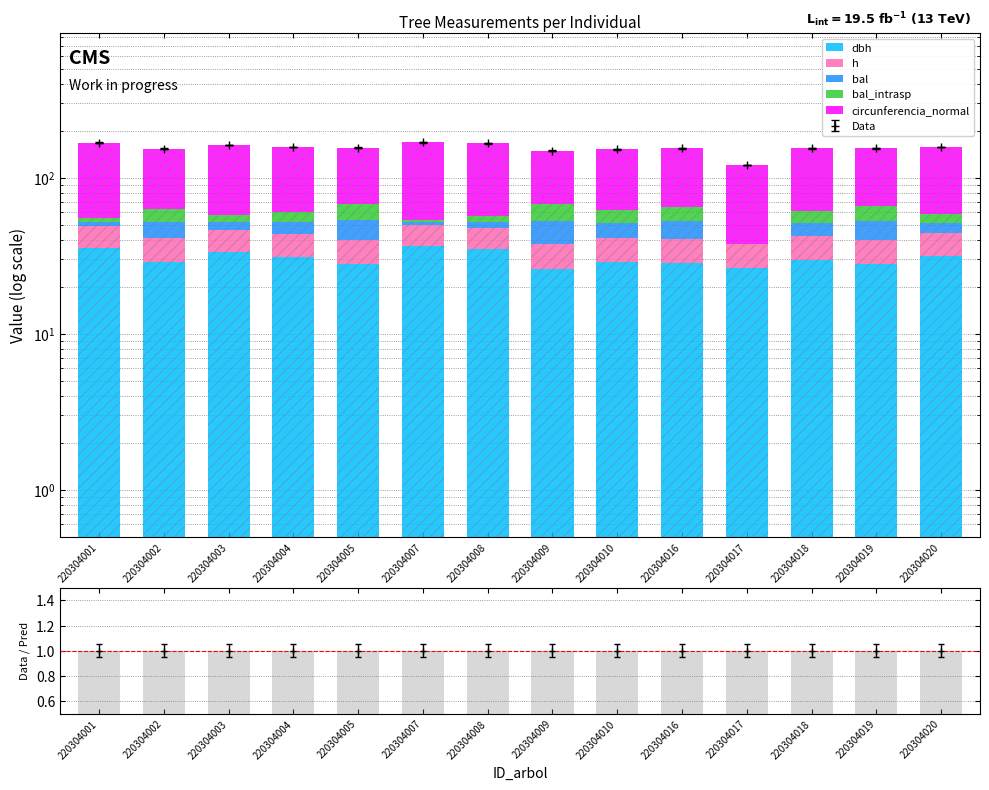

Reading right to left, transcribe all the data shown in this chart.

dbh: 220304020=31.6	220304019=28.2	220304018=29.9	220304017=26.4	220304016=28.5	220304010=28.9	220304009=26.1	220304008=34.8	220304007=36.8	220304005=28.1	220304004=31.0	220304003=33.2	220304002=28.8	220304001=35.7
h: 220304020=12.5	220304019=11.9	220304018=12.2	220304017=11.5	220304016=12.0	220304010=12.0	220304009=11.5	220304008=13.0	220304007=13.3	220304005=11.9	220304004=12.4	220304003=12.8	220304002=12.0	220304001=13.1
bal: 220304020=7.2	220304019=13.2	220304018=9.4	220304017=0.0	220304016=12.3	220304010=10.4	220304009=14.9	220304008=4.7	220304007=1.7	220304005=14.0	220304004=8.3	220304003=6.0	220304002=11.3	220304001=3.2
bal_intrasp: 220304020=7.2	220304019=13.2	220304018=9.4	220304017=0.0	220304016=12.3	220304010=10.4	220304009=14.9	220304008=4.7	220304007=1.7	220304005=14.0	220304004=8.3	220304003=6.0	220304002=11.3	220304001=3.2
circunferencia_normal: 220304020=99.2	220304019=88.5	220304018=94.0	220304017=82.9	220304016=89.5	220304010=90.8	220304009=82.2	220304008=109.2	220304007=115.5	220304005=88.3	220304004=97.4	220304003=104.4	220304002=90.6	220304001=112.3